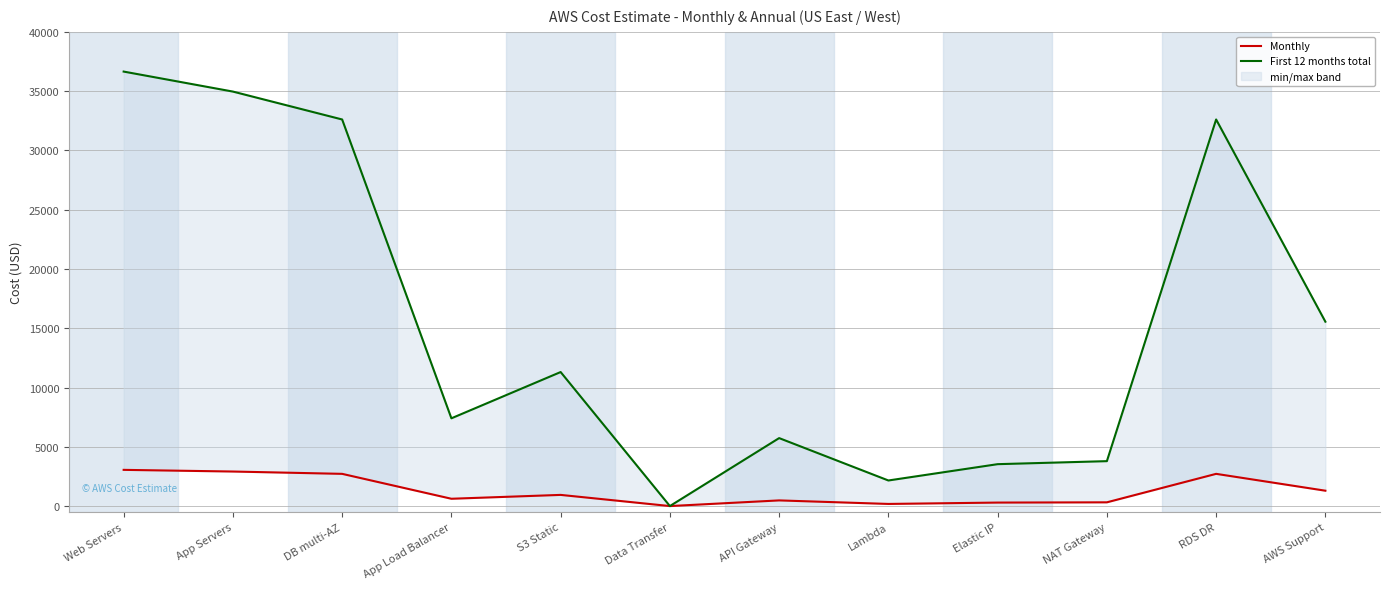

Between S3 Static and Elastic IP, which series saw the biggest shift?

First 12 months total